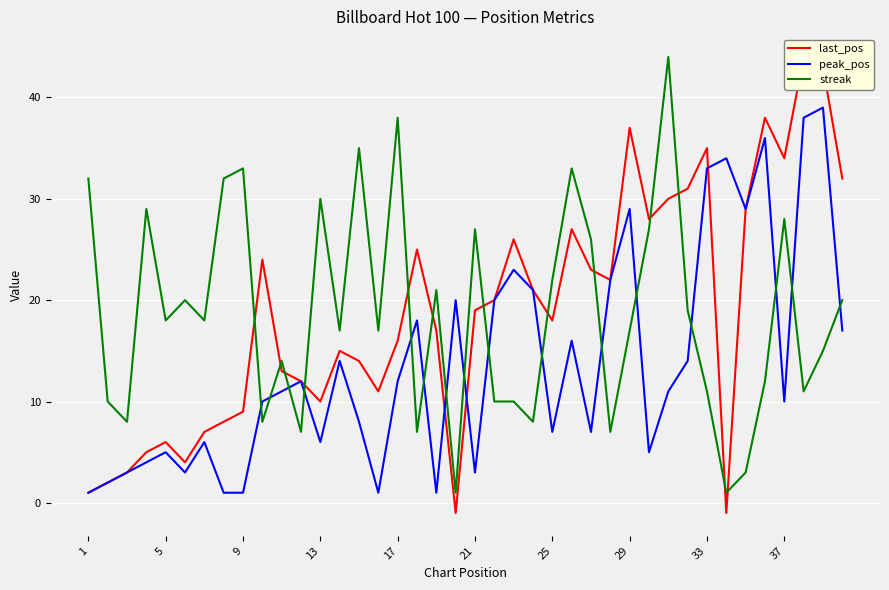

True or false: last_pos and peak_pos intersect in this chart.

True